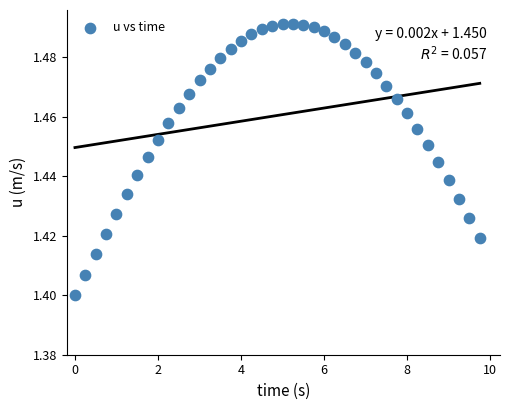

What is the range of X values (max minus min)?

9.8